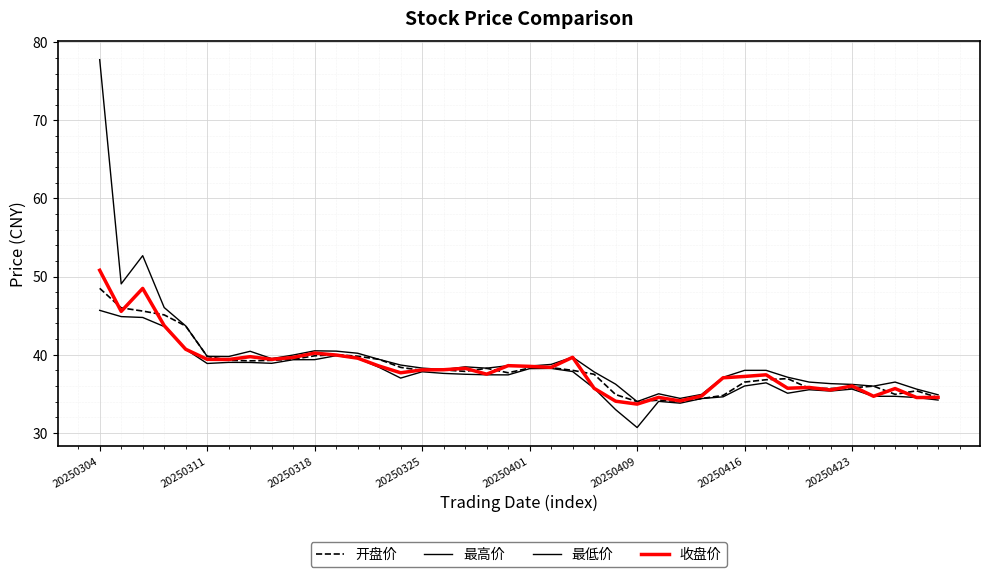

Is this an area chart (filled region under the line)?

No